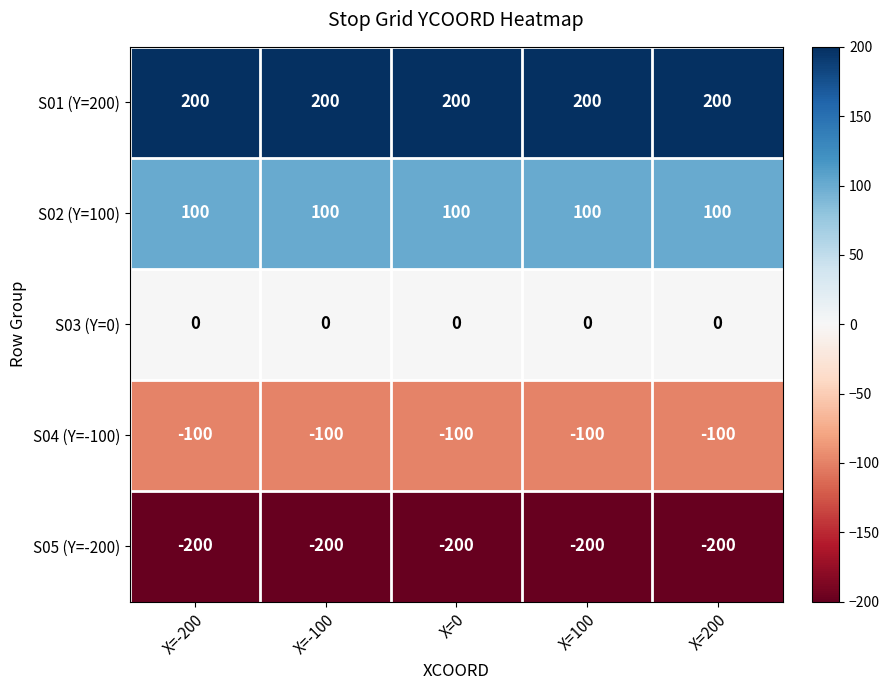

What value does the S04 (Y=-100) series have at X=200?

-100